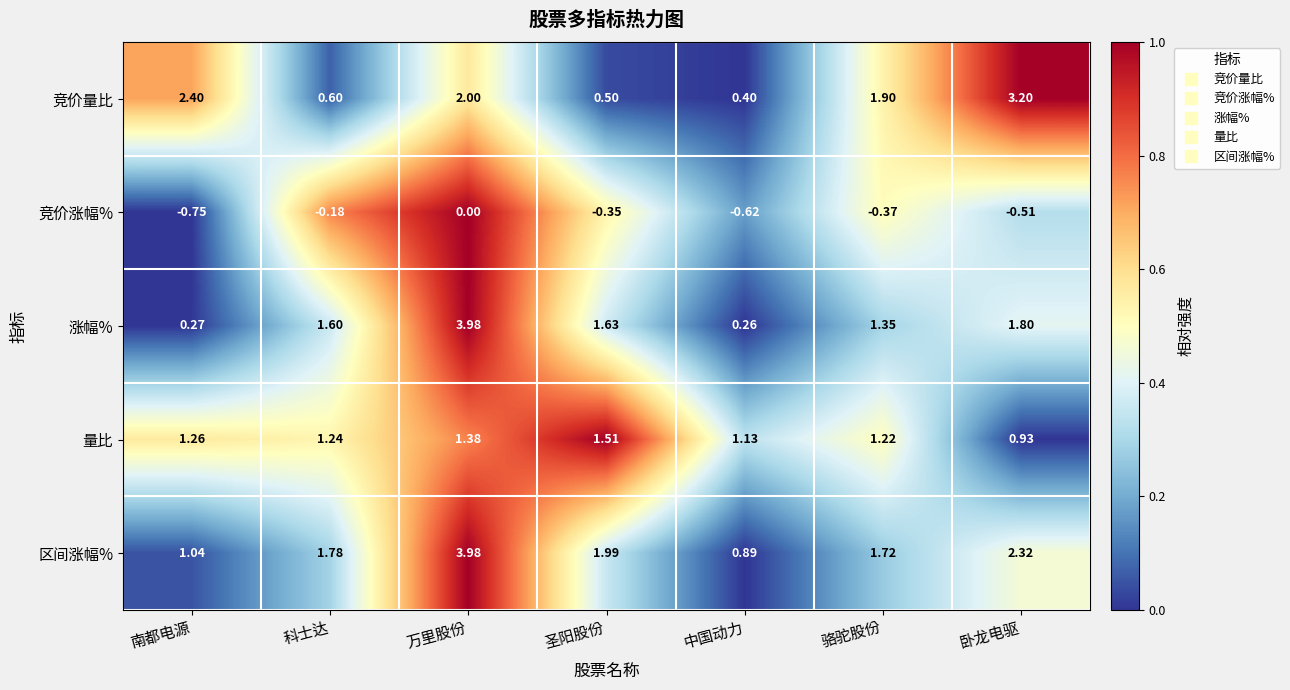

Which category has the lowest value in the 区间涨幅% series?

中国动力